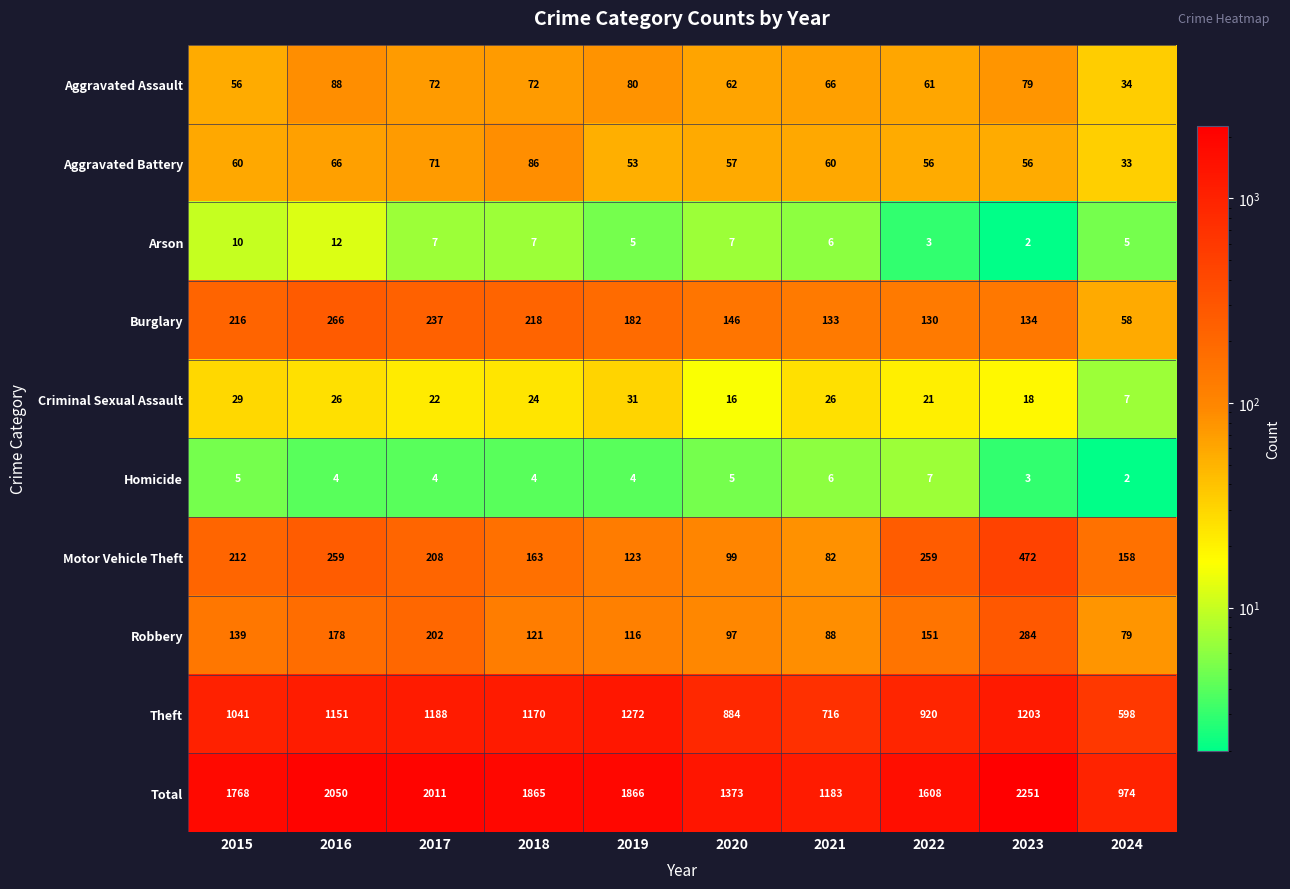

Rank the series at 2016 from lowest to highest value.

Homicide, Arson, Criminal Sexual Assault, Aggravated Battery, Aggravated Assault, Robbery, Motor Vehicle Theft, Burglary, Theft, Total